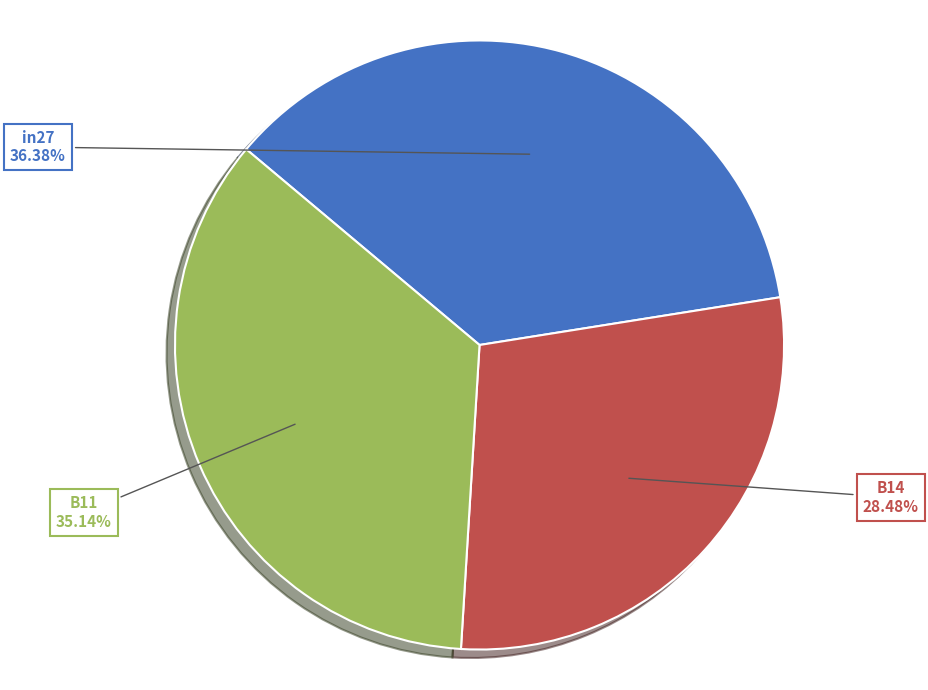

Does any single category account for the majority?

No